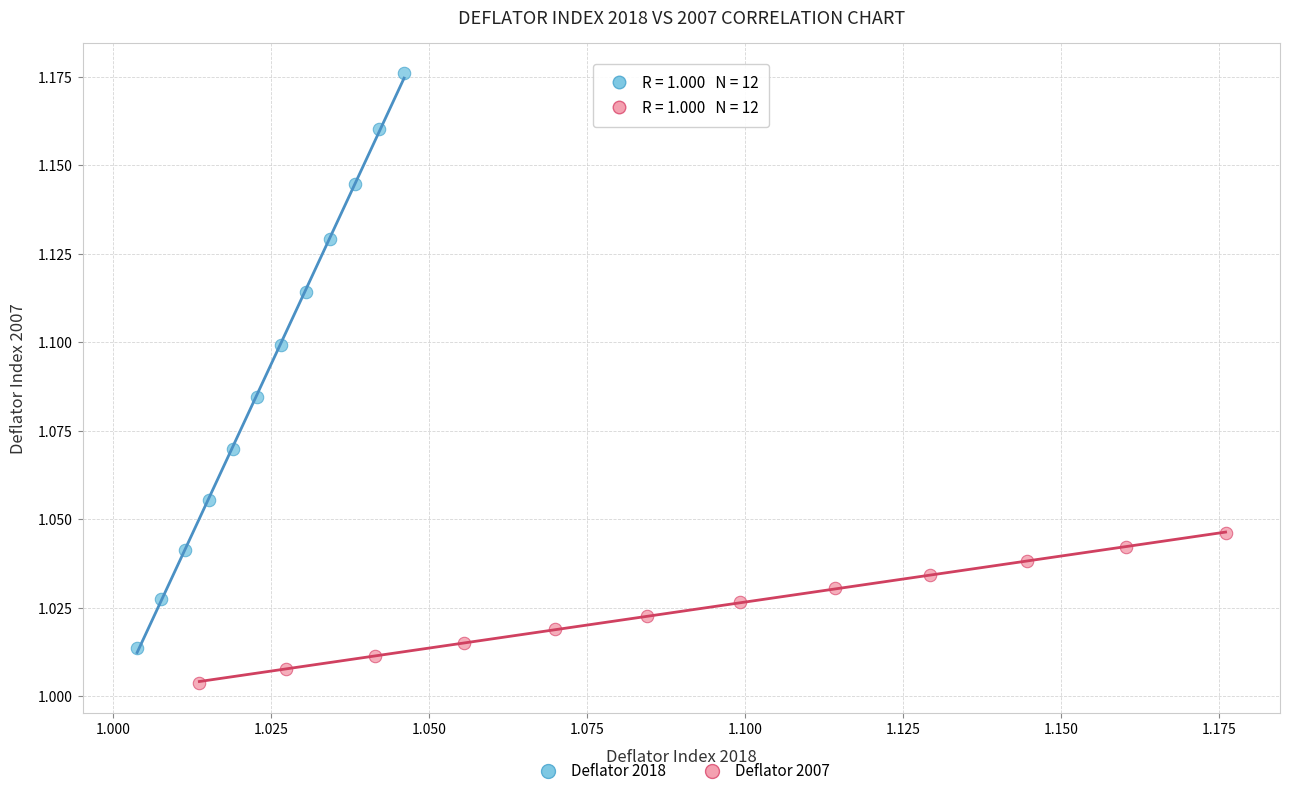

Which series reaches the maximum Y coordinate?

Deflator 2018